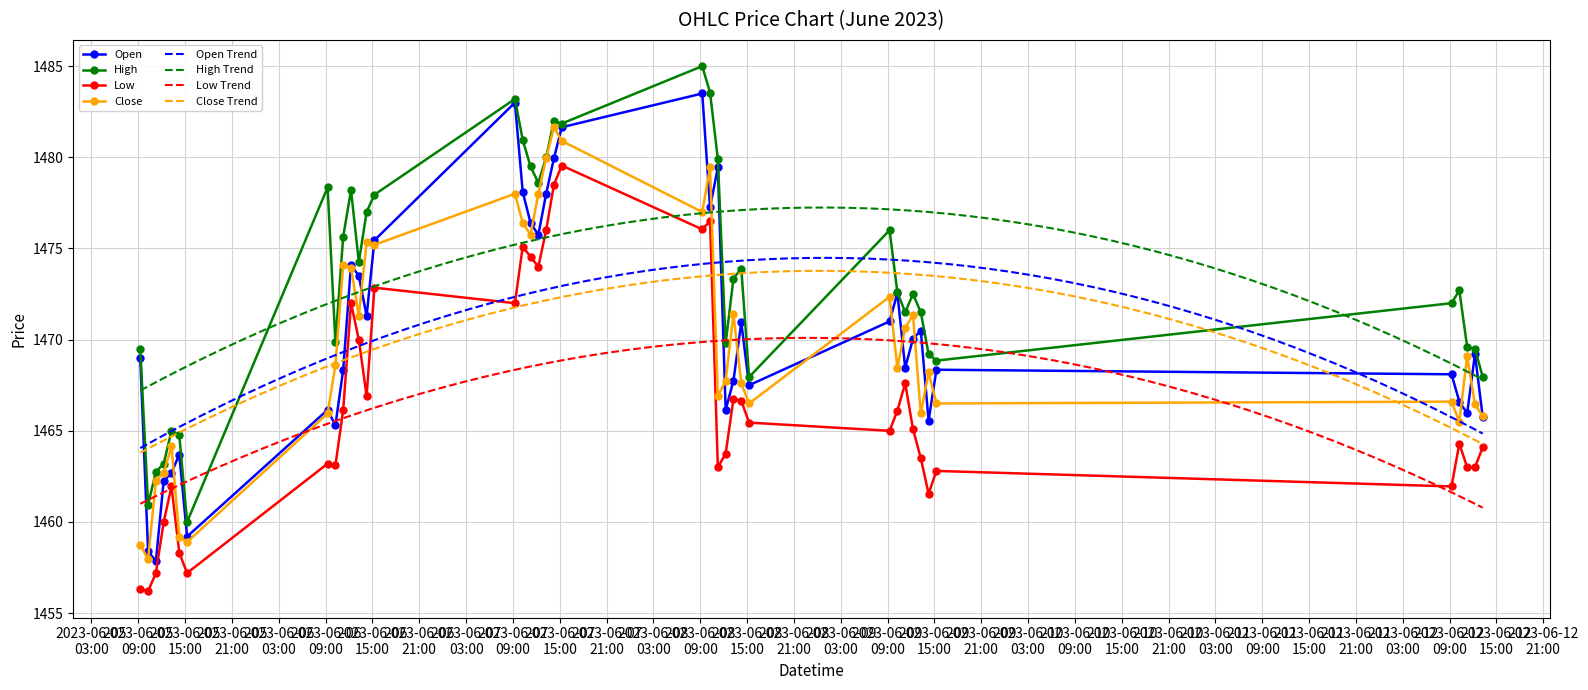

Between 2023-06-06 09:15:00 and 2023-06-08 14:15:00, which is larger?

2023-06-08 14:15:00